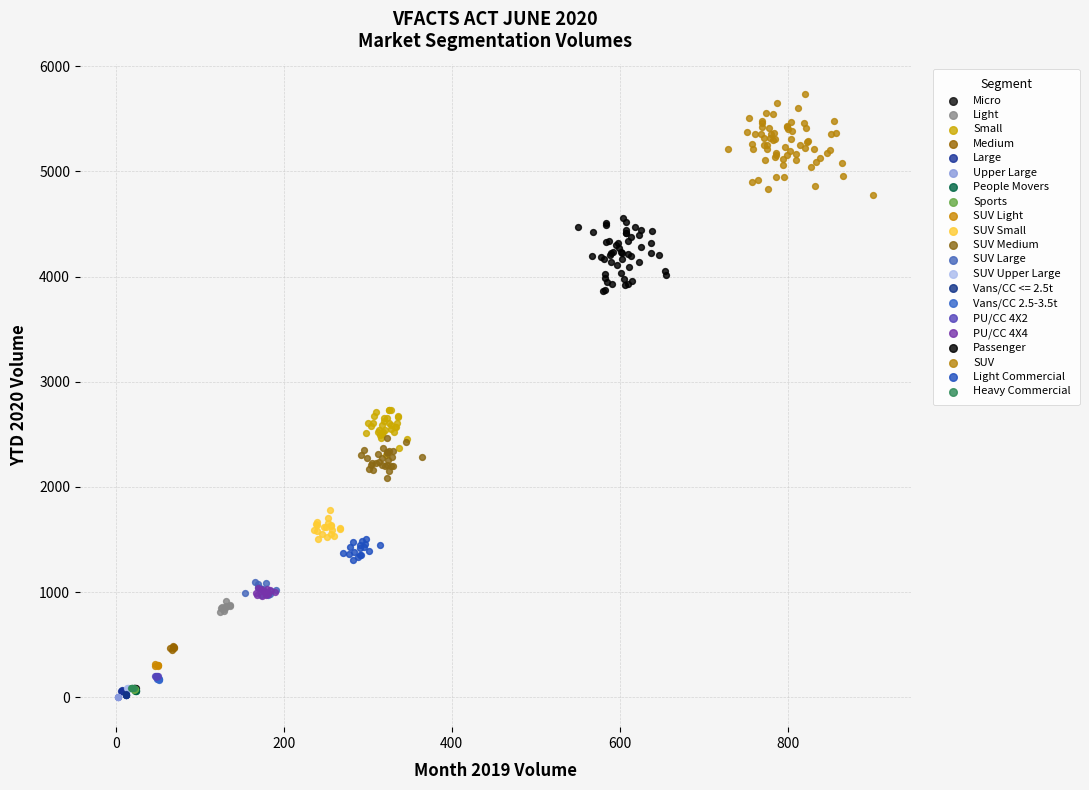

Which series has the largest Y range (max minus min)?

SUV